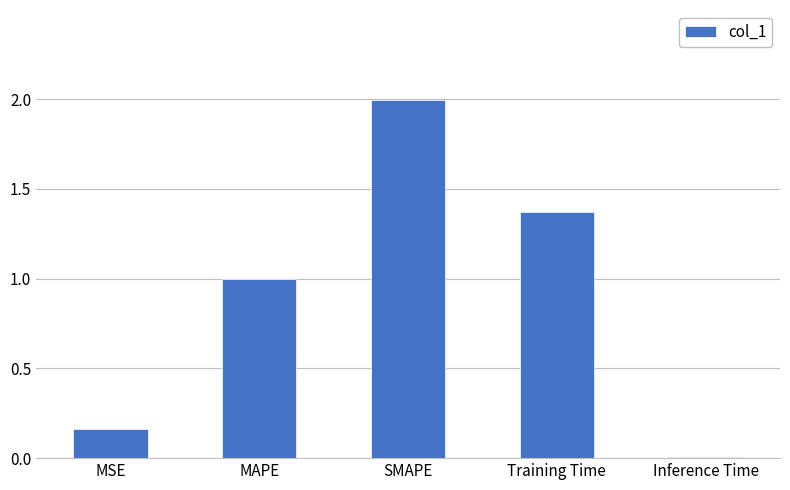

List the labels in order of value, largest first.

SMAPE, Training Time, MAPE, MSE, Inference Time